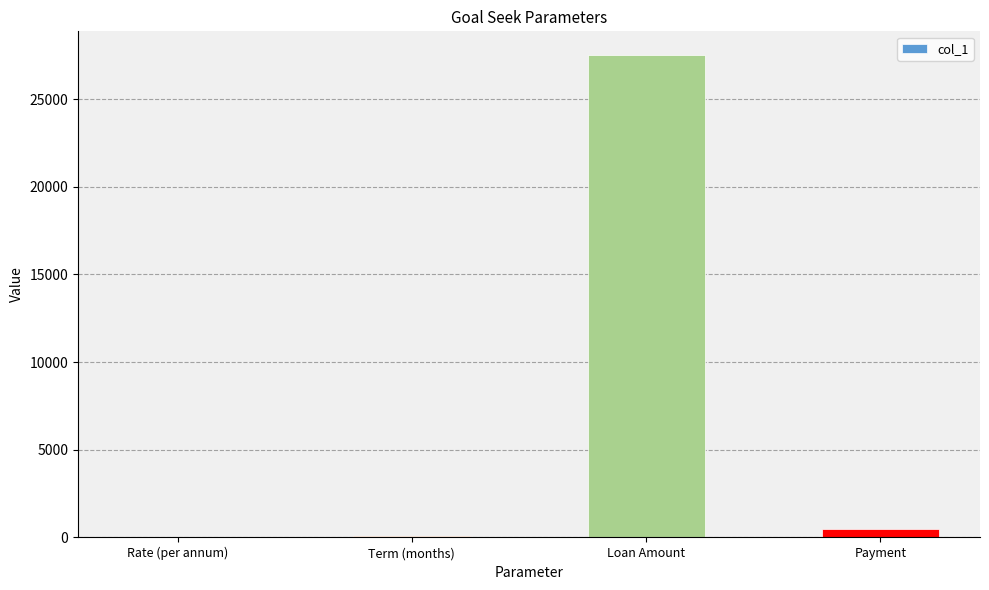

The chart shows a value of 0.0 at Rate (per annum). True or false?

True